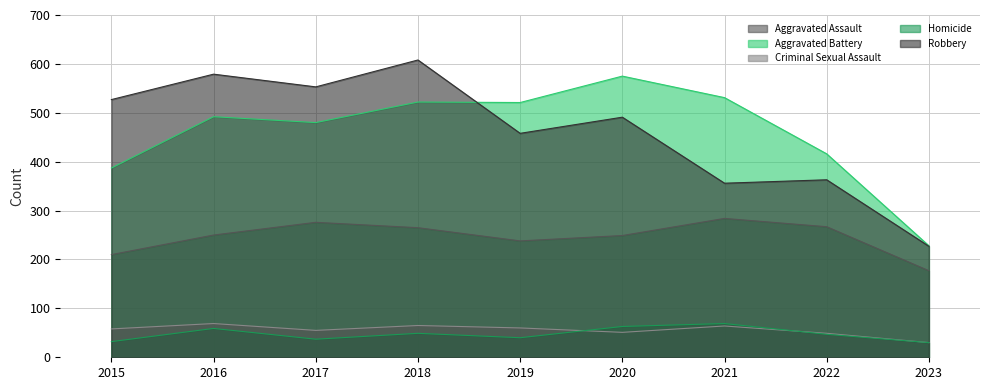

Reading left to right, what are all the values shown in this chart?

Aggravated Assault: 2015=210	2016=250	2017=276	2018=265	2019=238	2020=249	2021=284	2022=267	2023=177
Aggravated Battery: 2015=387	2016=492	2017=480	2018=522	2019=521	2020=575	2021=531	2022=416	2023=228
Criminal Sexual Assault: 2015=58	2016=69	2017=55	2018=65	2019=60	2020=51	2021=64	2022=49	2023=30
Homicide: 2015=32	2016=59	2017=37	2018=49	2019=40	2020=63	2021=69	2022=47	2023=30
Robbery: 2015=527	2016=579	2017=553	2018=608	2019=458	2020=491	2021=356	2022=363	2023=227